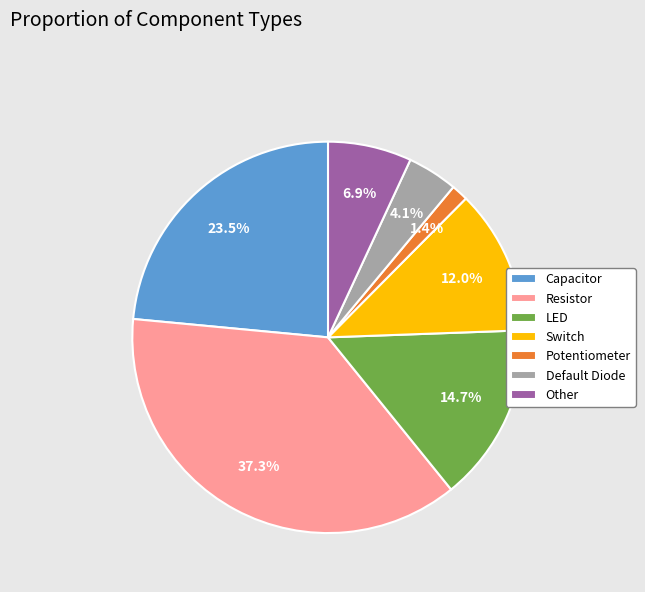

How many slices are in this pie chart?

7